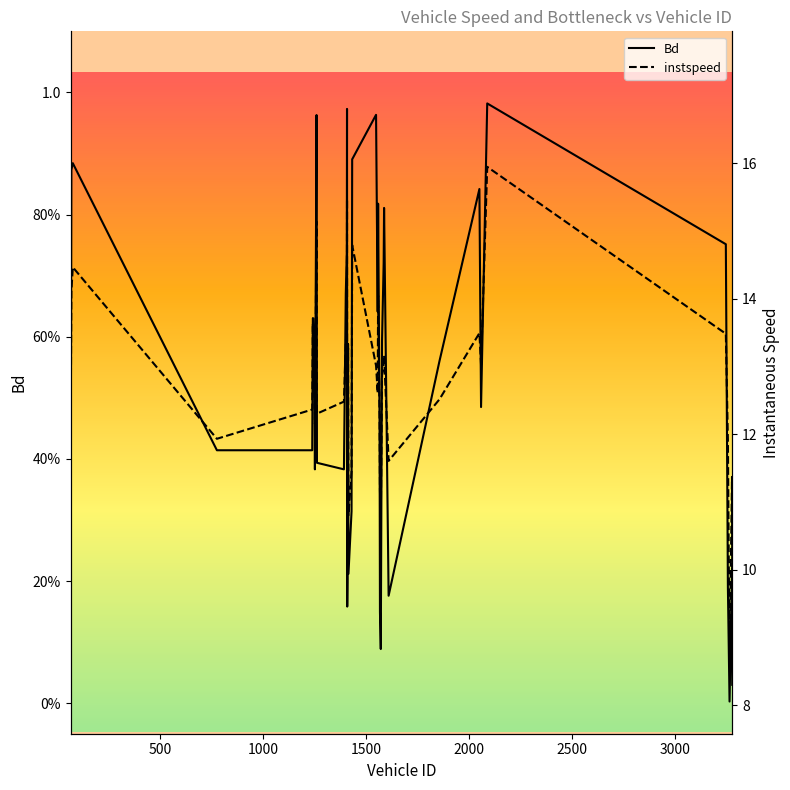

Reading left to right, extract all data points from this chart.

Bd: 0.2	0.9	0.9	0.4	0.4	0.6	0.6	0.6	0.4	1.0	0.4	0.4	0.7	0.7	1.0	0.2	0.2	0.6	0.2	0.3	0.9	1.0	0.6	0.8	0.5	0.1	0.1	0.6	0.7	0.8	0.2	0.6	0.8	0.5	1.0	0.8	0.2	0.0	0.2	0.0
instspeed: 11.6	14.1	14.5	11.9	12.4	13.6	12.8	12.8	12.2	15.1	12.3	12.5	13.4	13.5	15.5	10.6	11.3	13.3	10.8	11.4	14.8	13.0	12.6	14.0	12.3	11.2	10.7	12.9	13.0	13.2	11.6	12.5	13.5	13.0	15.9	13.5	11.9	8.6	11.4	9.9